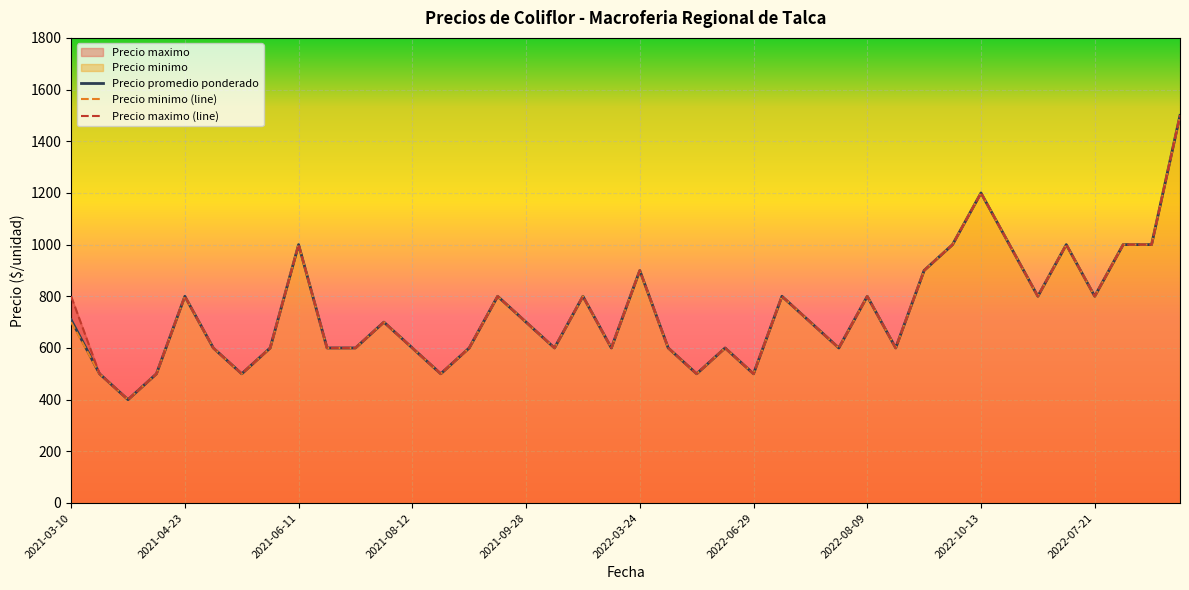

True or false: Precio minimo (line) and Precio promedio ponderado cross at least once.

False